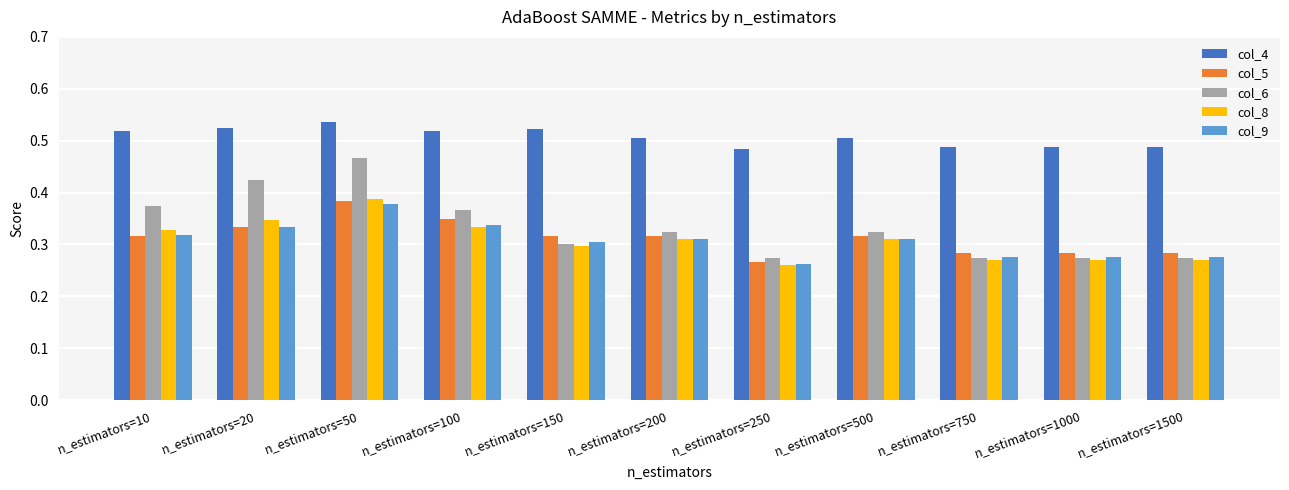

How many col_9 values are between 0 and 1?

11